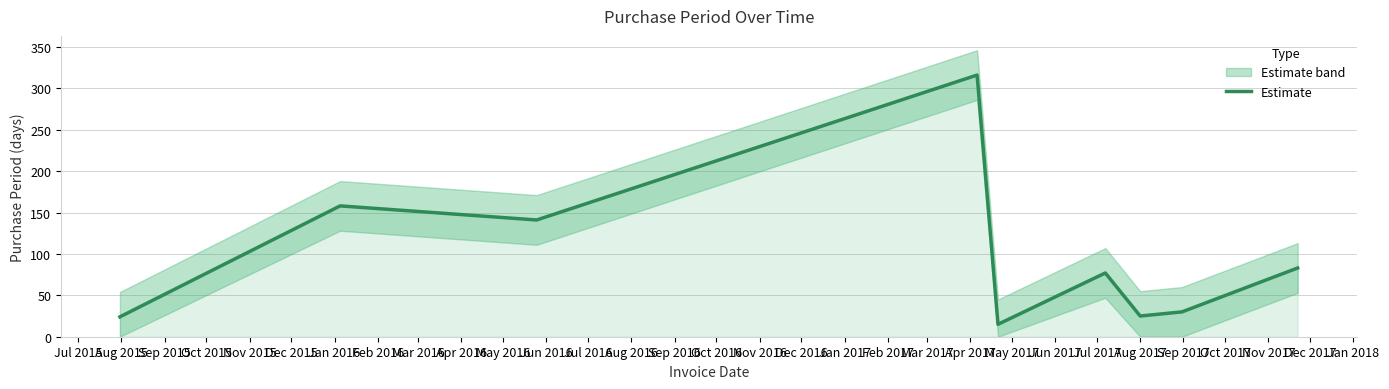

Reading left to right, transcribe all the data shown in this chart.

24	158	141	316	15	77	25	30	83